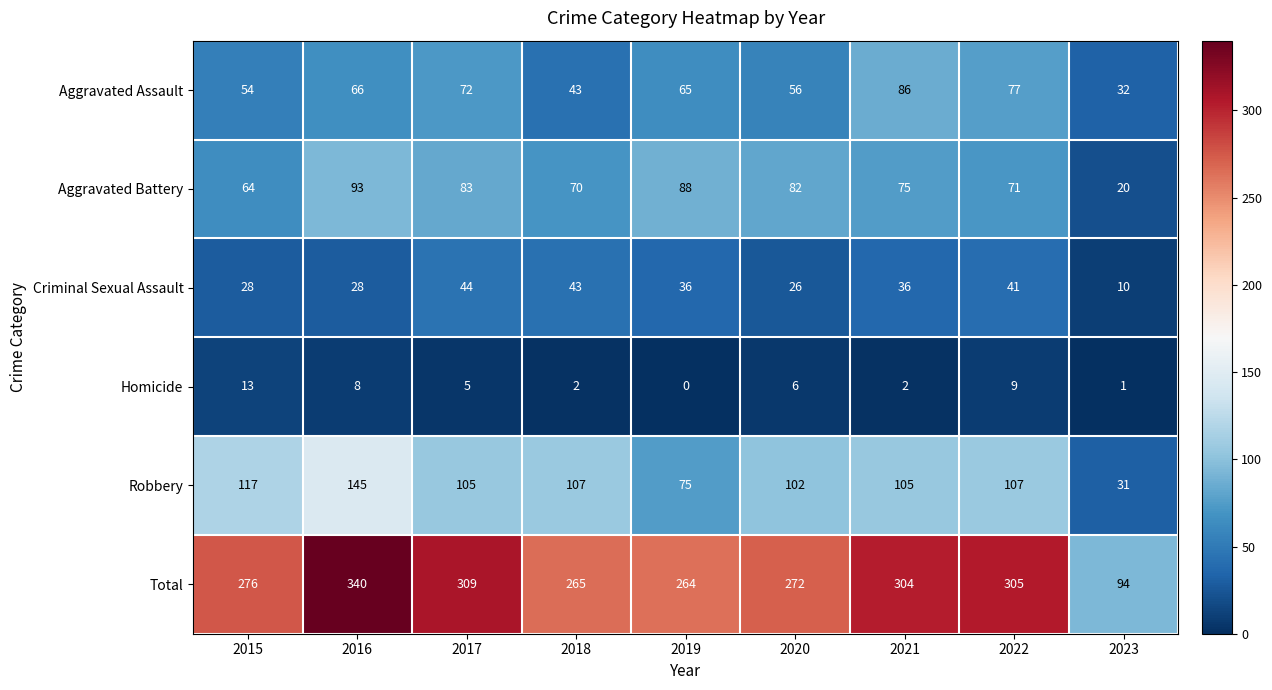

At how many categories does at least one series exceed 334?

1